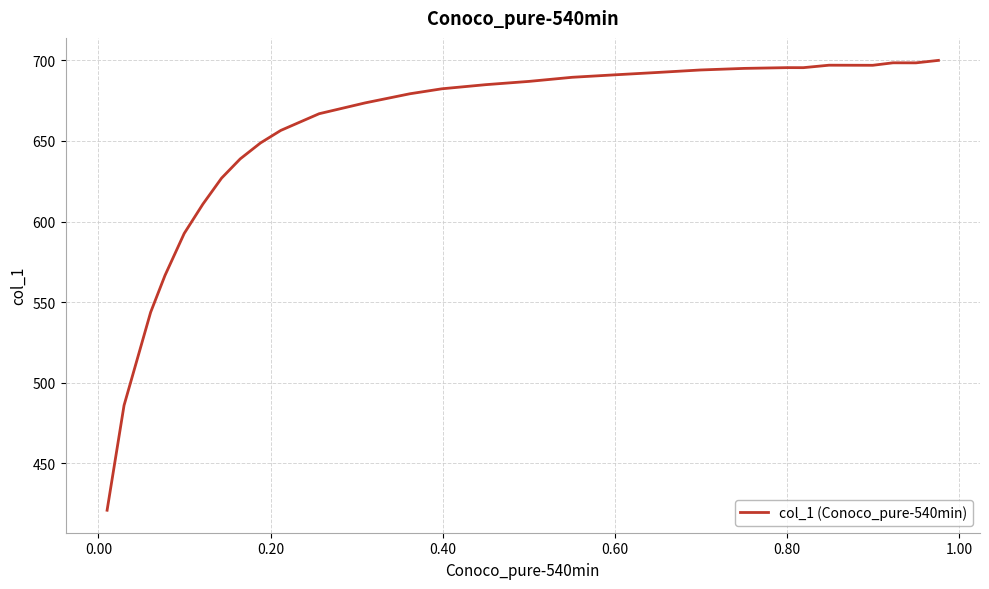

What is the sum of all values?

18907.1